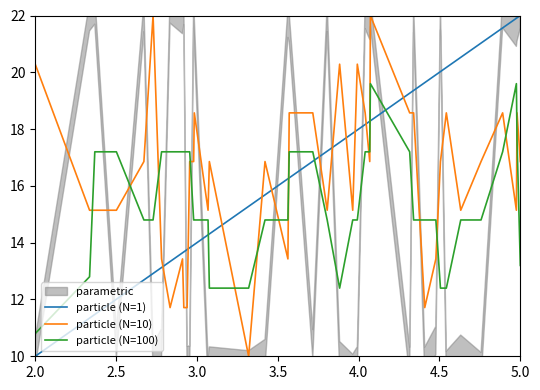

After their last crossing, which series has the higher values: particle (N=100) or particle (N=10)?

particle (N=10)